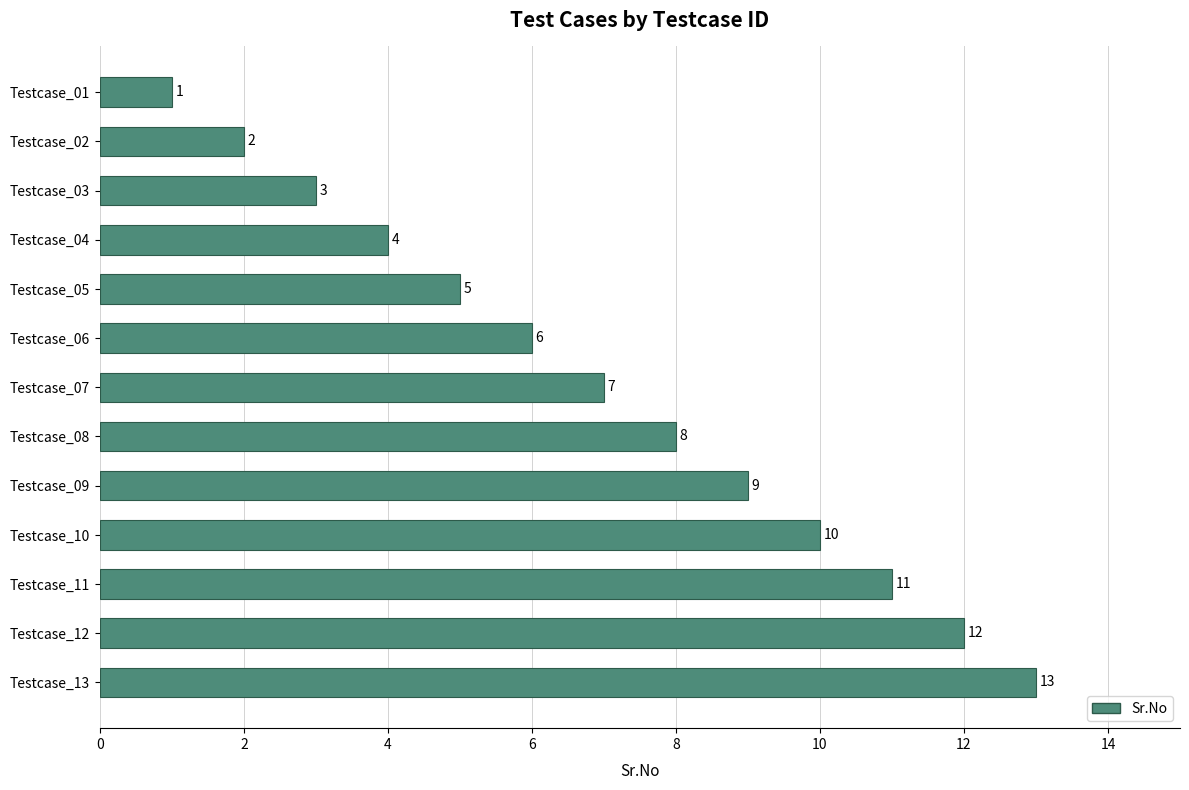

What is the difference between the maximum and minimum values?

12